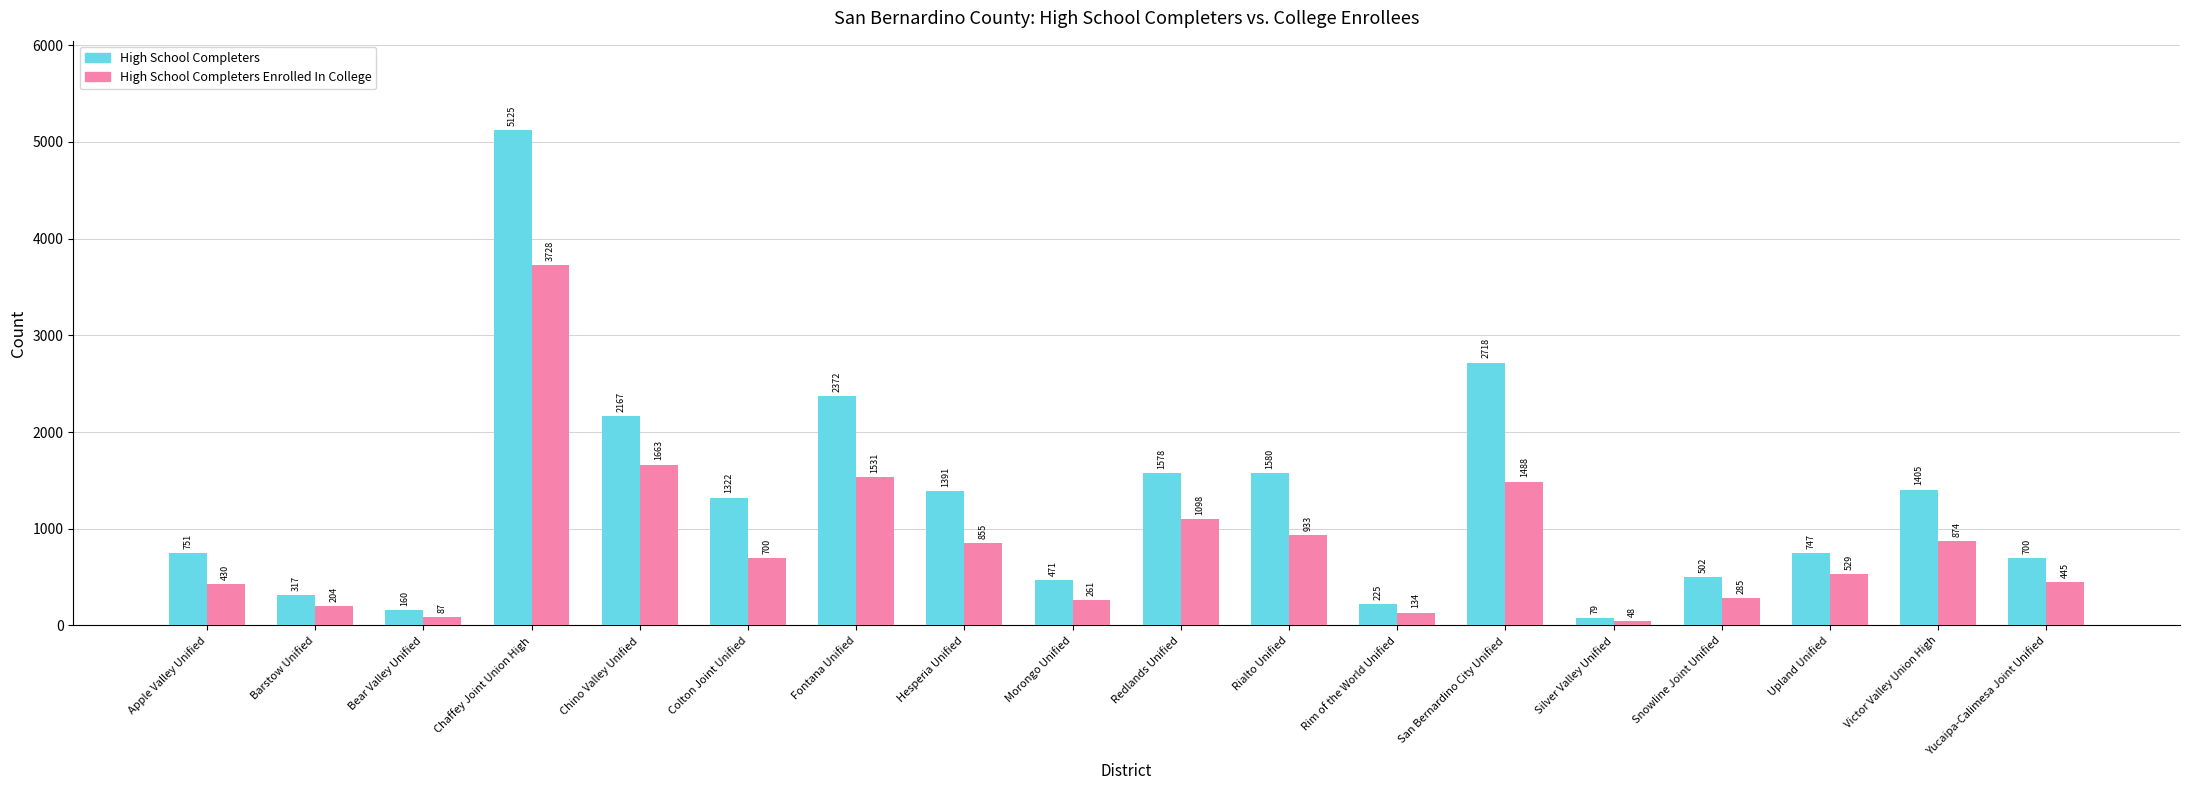

What is the smallest value displayed?

48